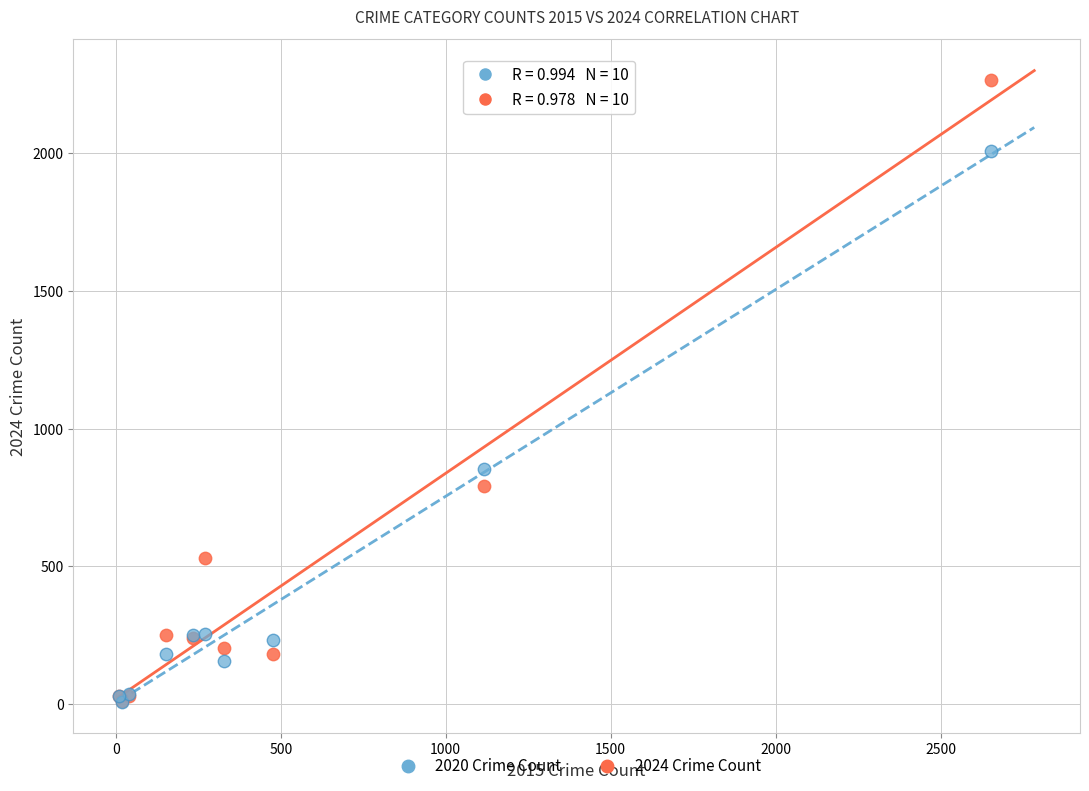

Which series has the widest spread of Y values?

2024 Crime Count